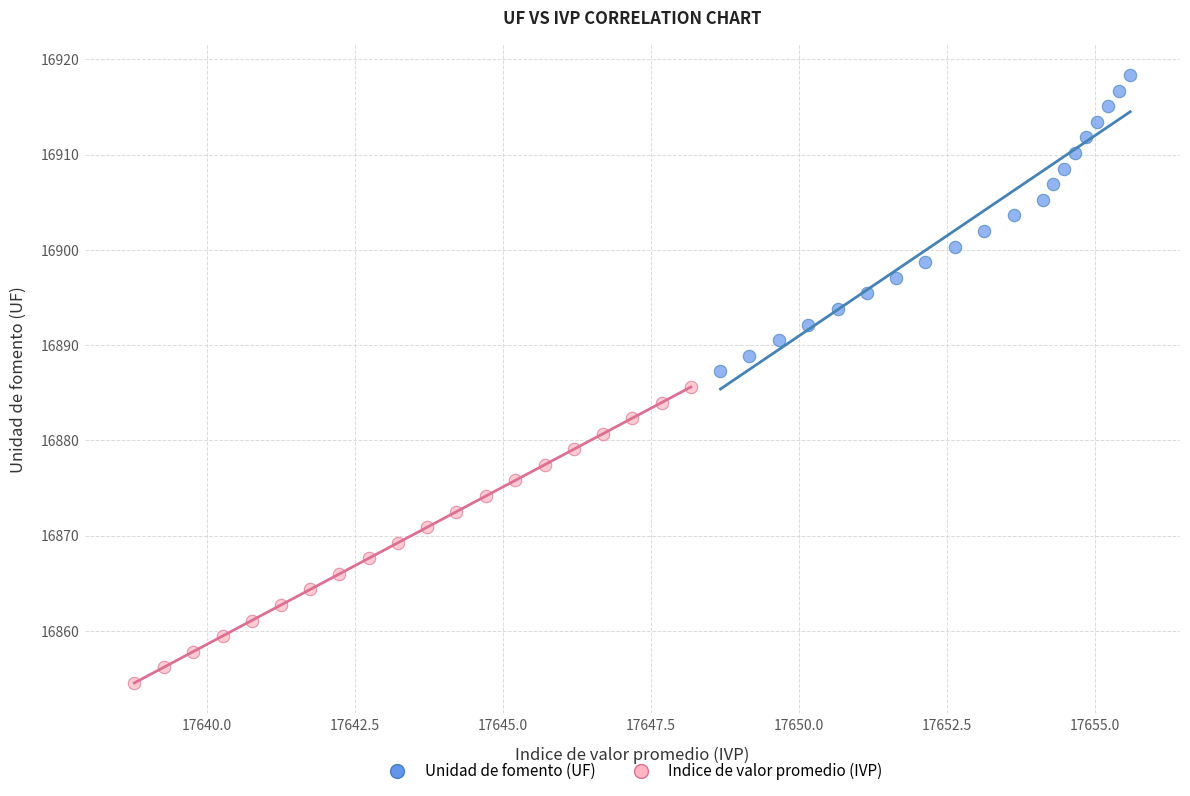

Which series contains the highest Y value?

Unidad de fomento (UF)